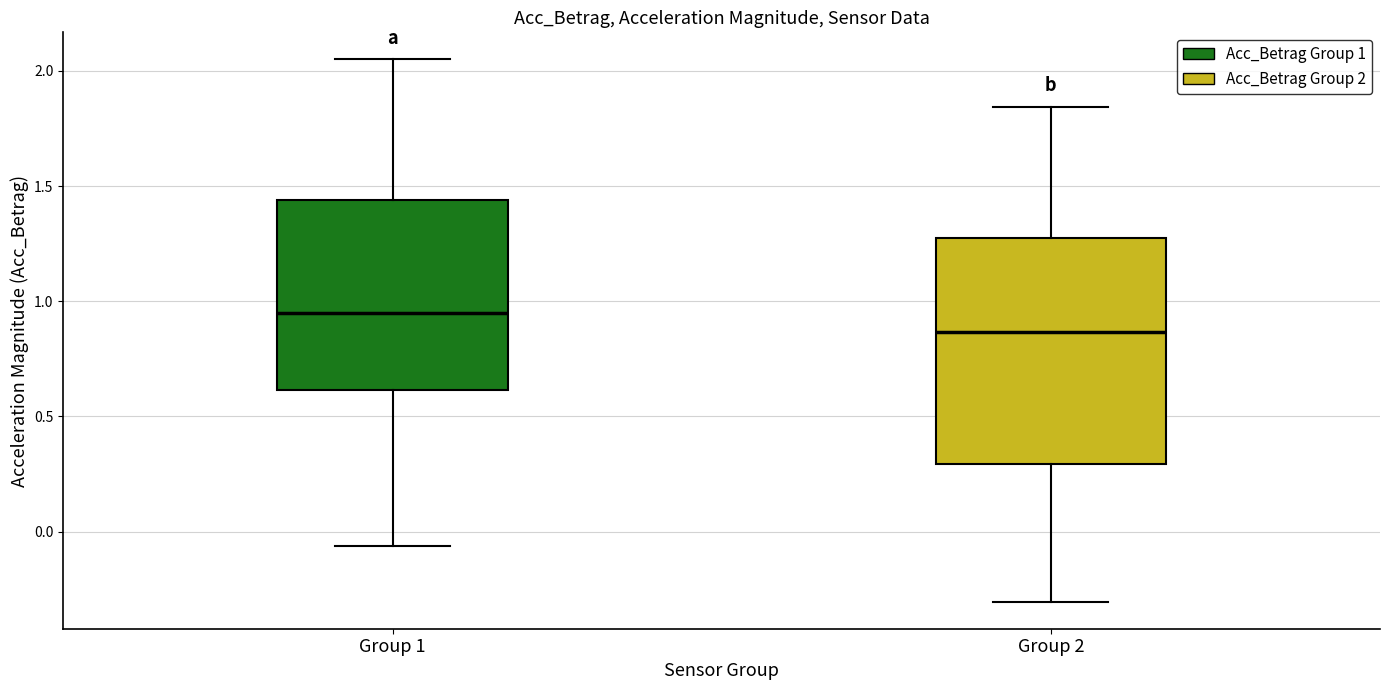

Reading left to right, transcribe this box plot: for each box, give where its median line is, the range the box spans, and where its two whiskers end, as read against the y-axis. The values are not printed on the chart, so give them approximately, as read against the axis.

Group 1: median 0.95, box 0.60 to 1.45, whiskers -0.05 to 2.05
Group 2: median 0.85, box 0.30 to 1.25, whiskers -0.30 to 1.85